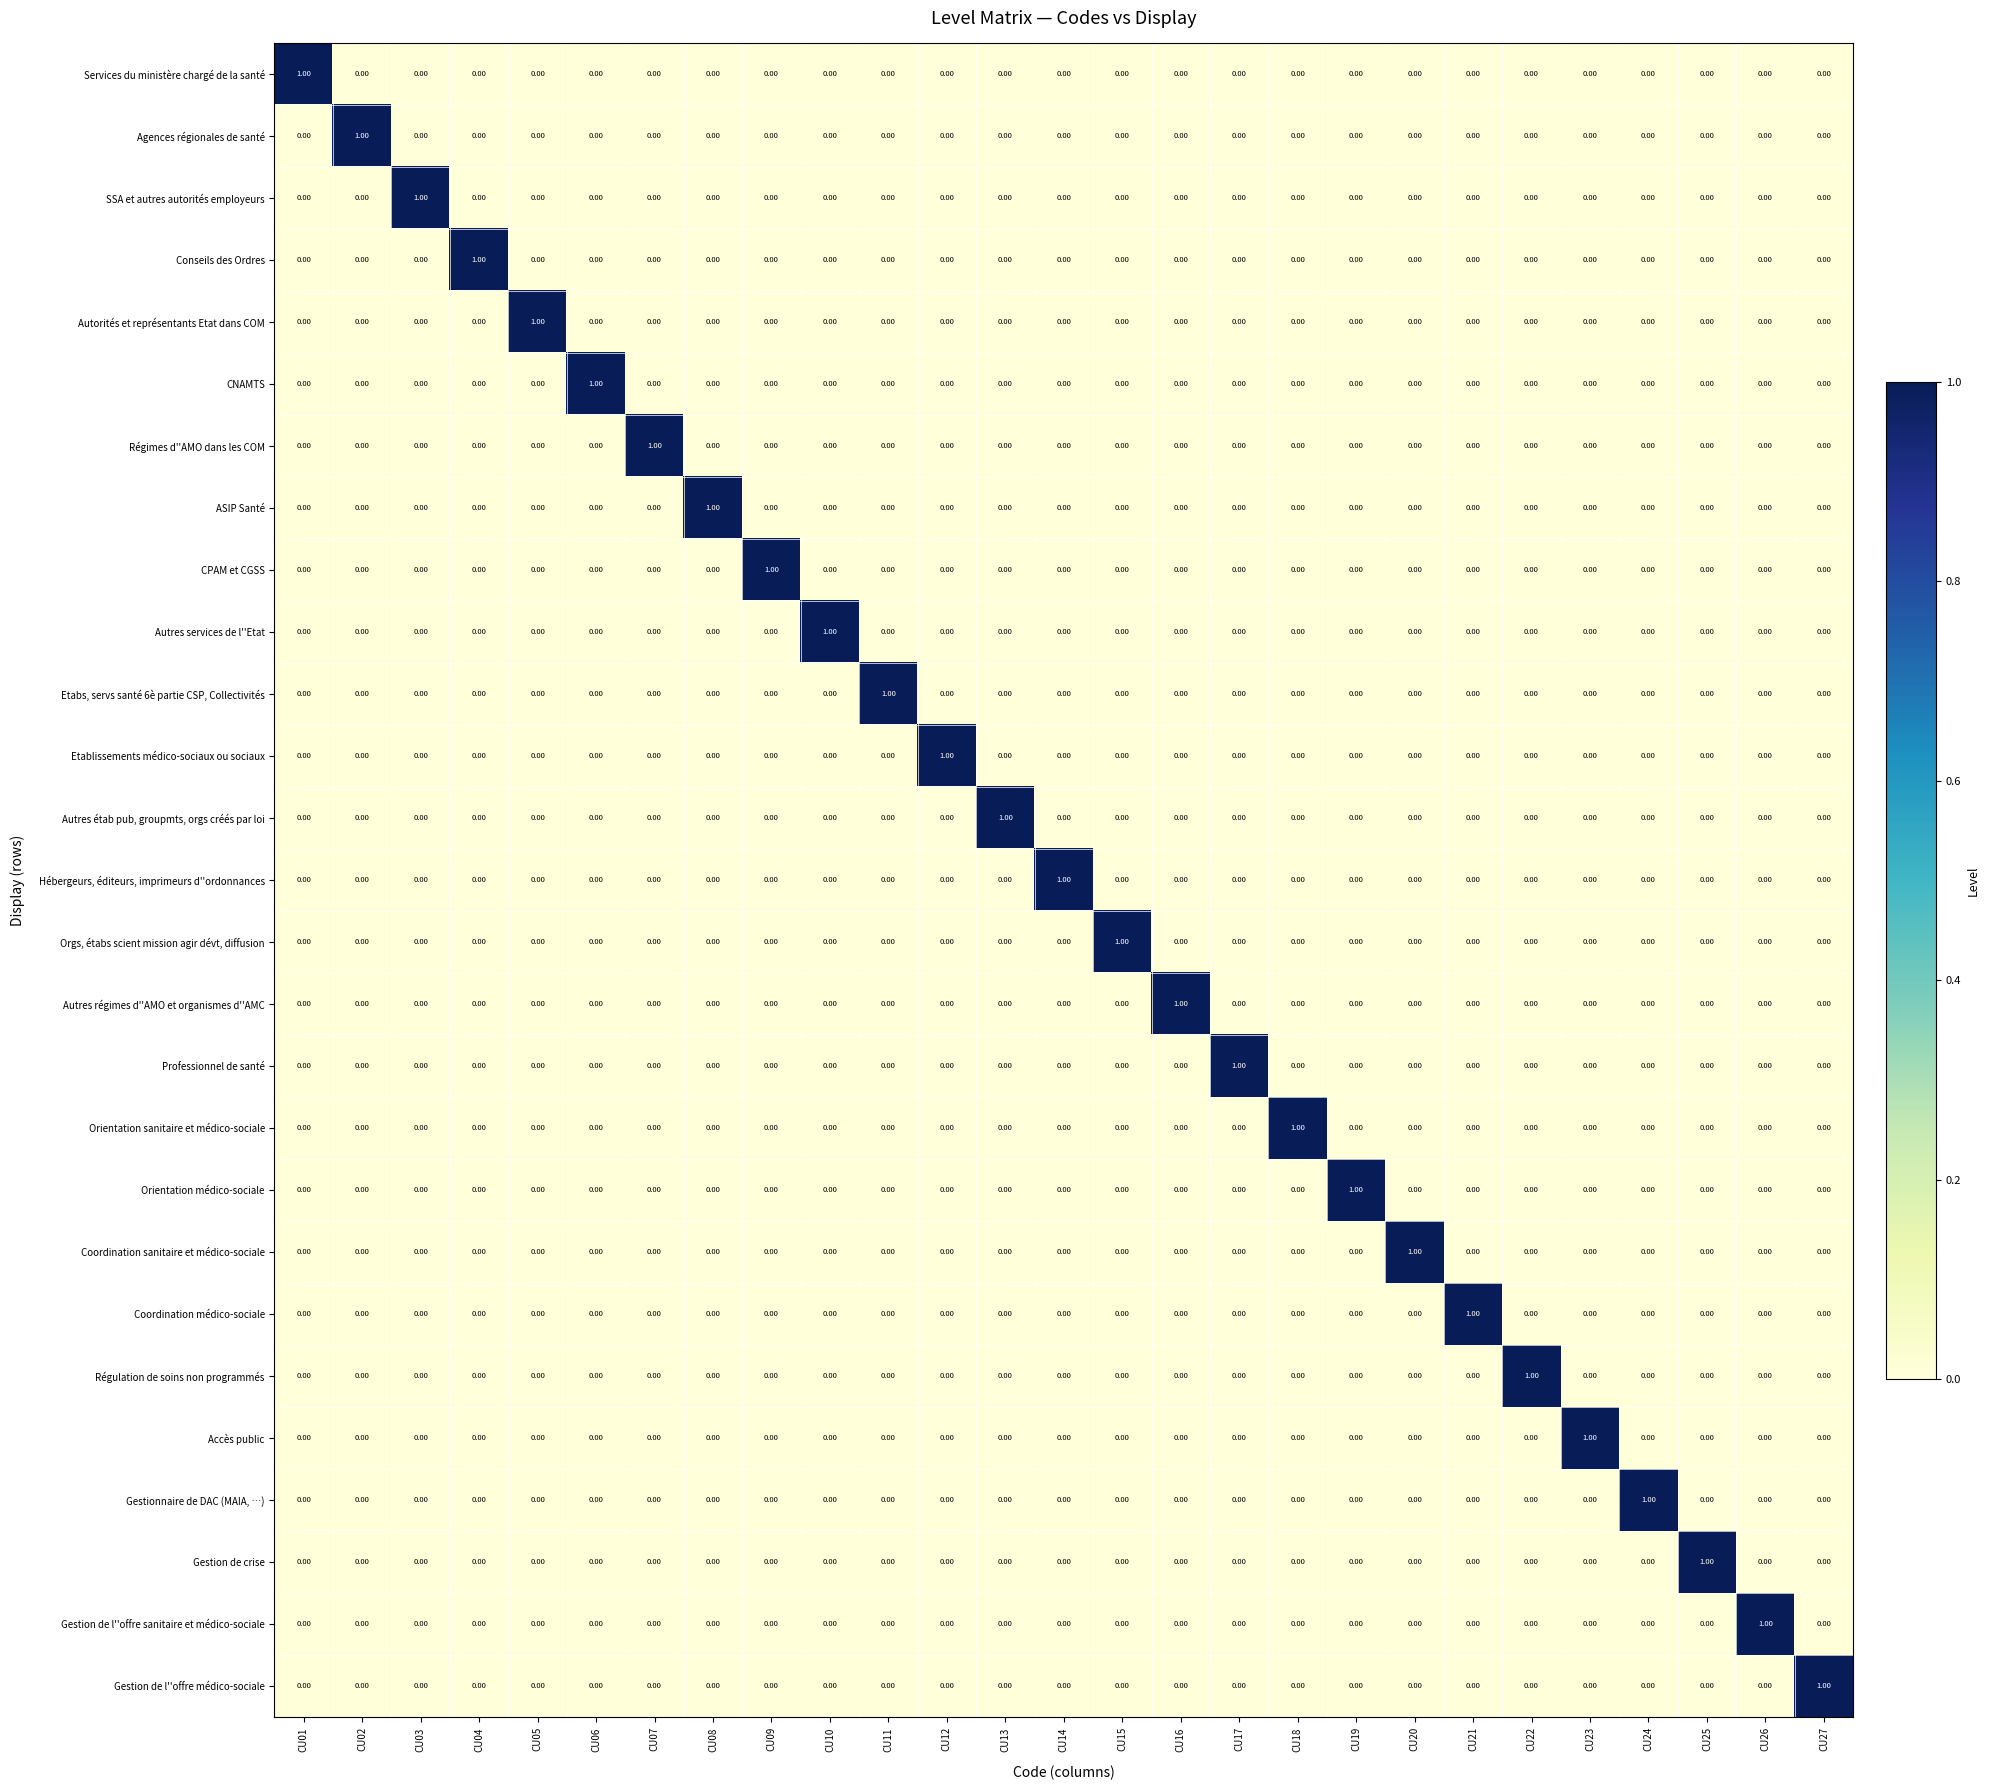

At how many categories does at least one series exceed 0?

27